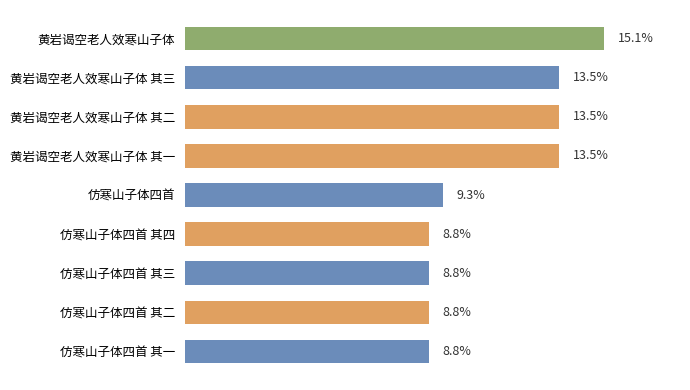

Are the bars horizontal?

Yes